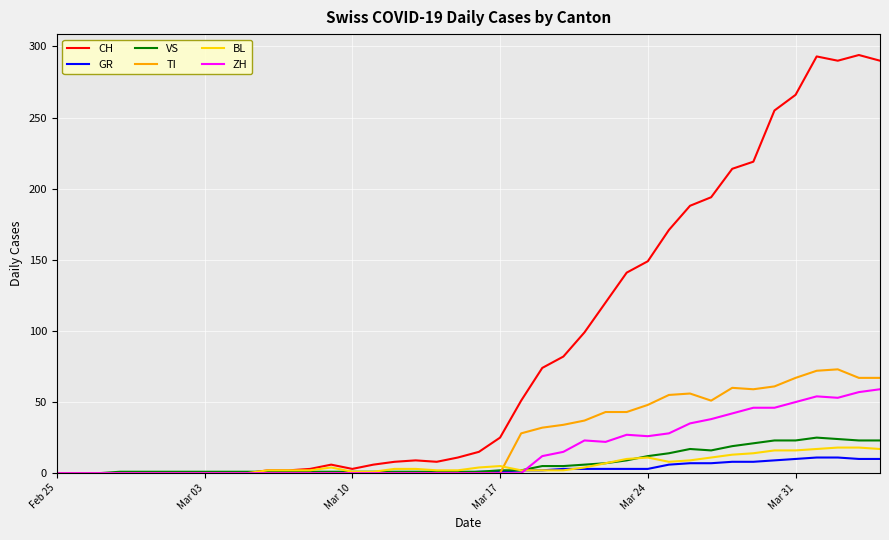

Which series has the largest total across all categories?

CH